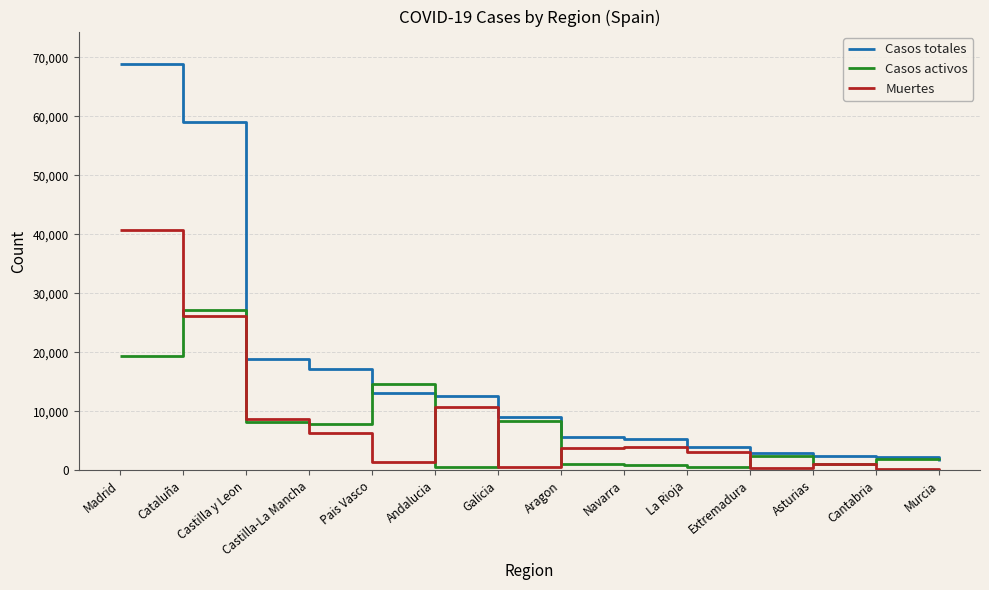

Which series has the widest spread of values?

Casos totales